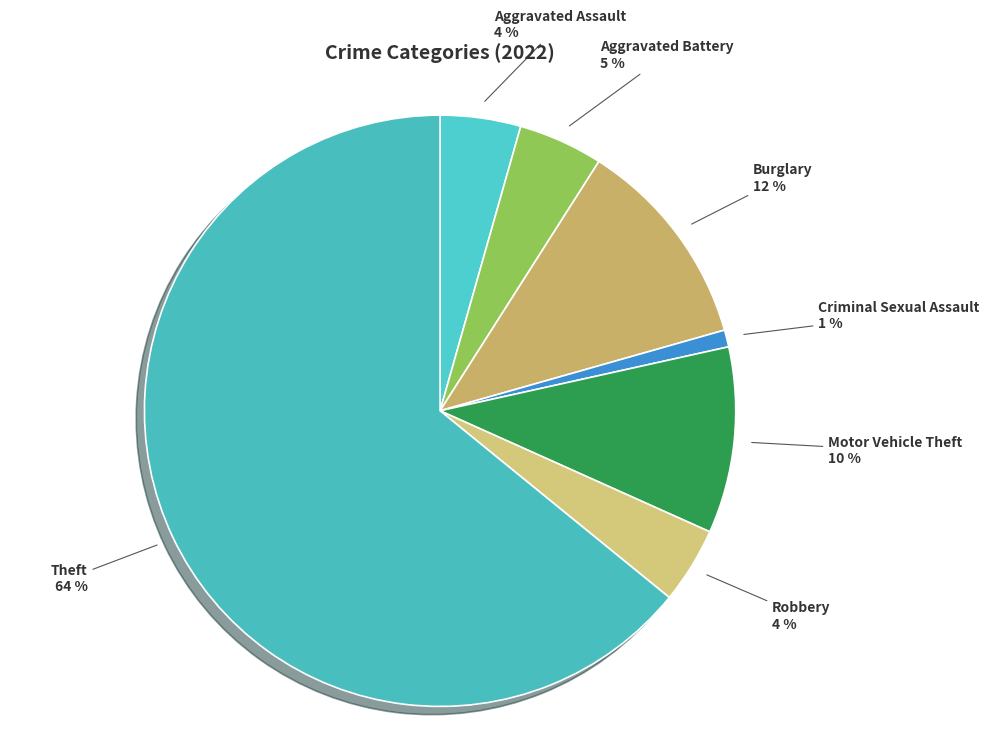

The Aggravated Assault slice represents 4% of the pie. True or false?

True